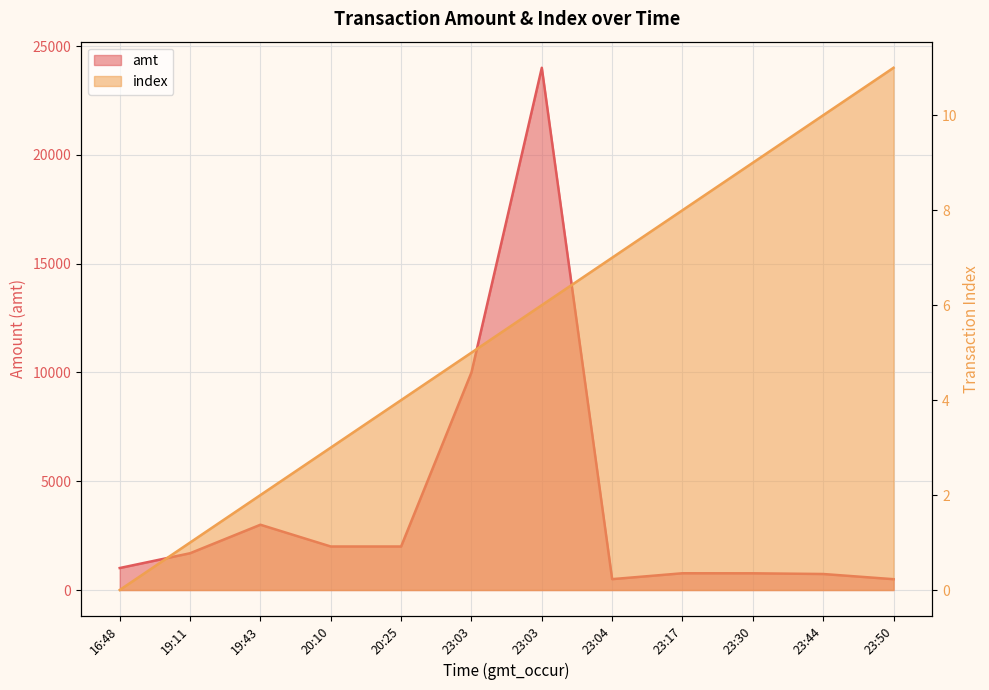

What is the difference between the second highest and second lowest values in the index series?

9.0